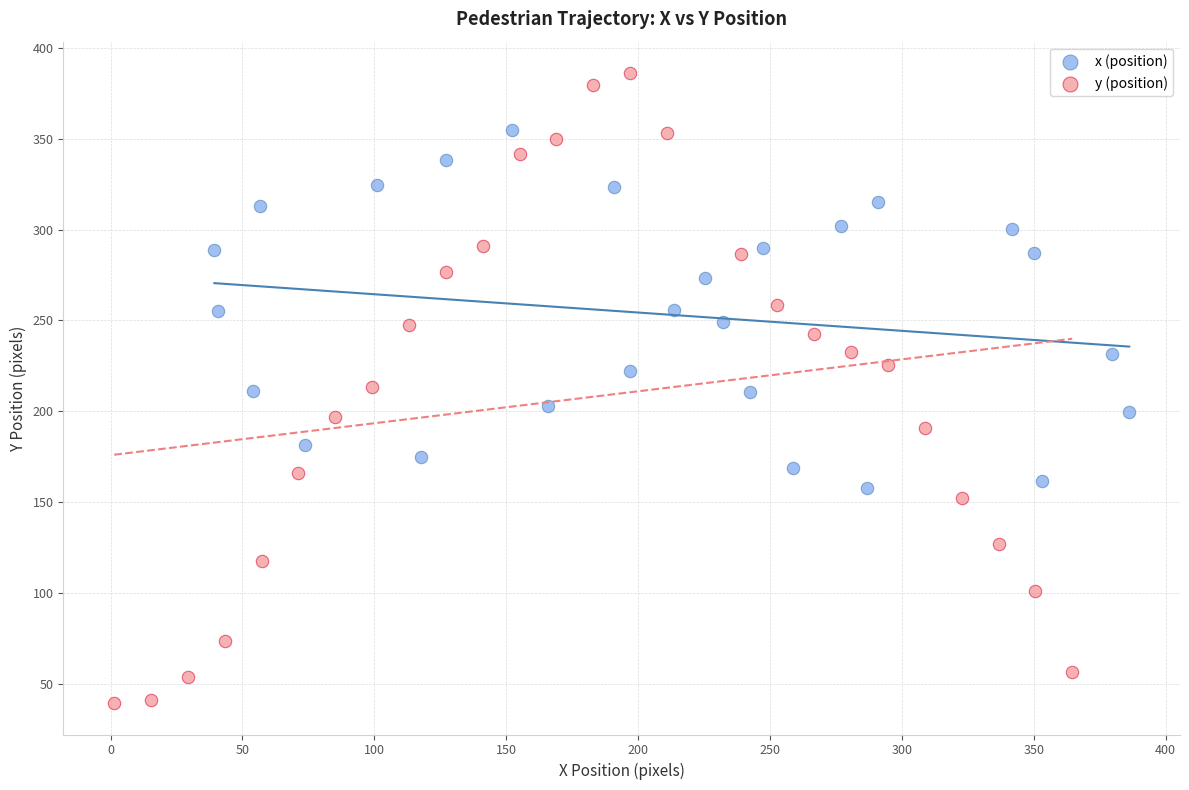

Which series reaches the maximum Y coordinate?

y (position)